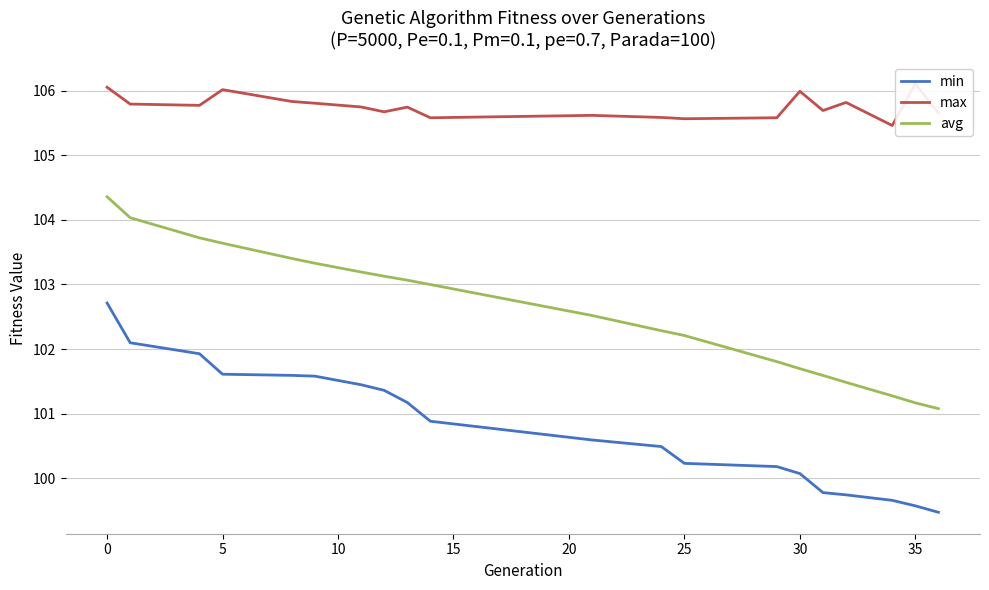

True or false: min and avg intersect in this chart.

False